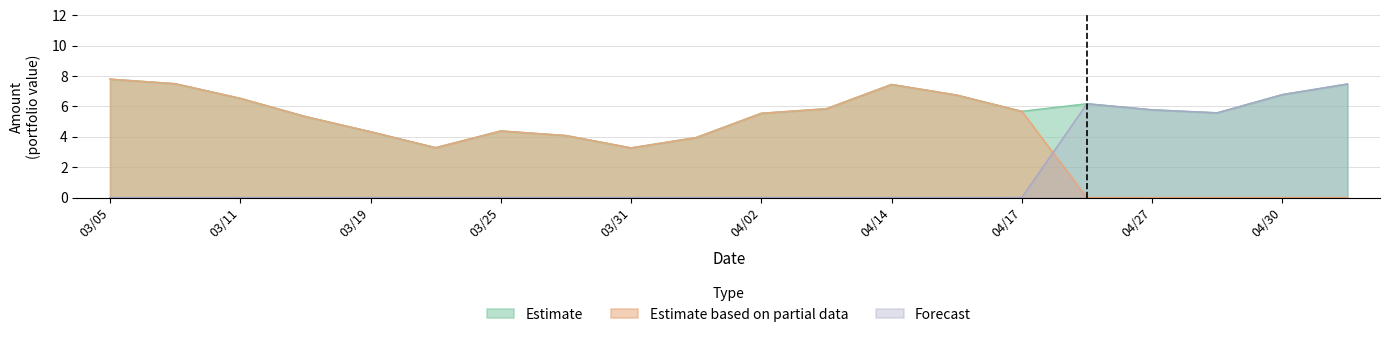

Count the number of data series in this chart.

3